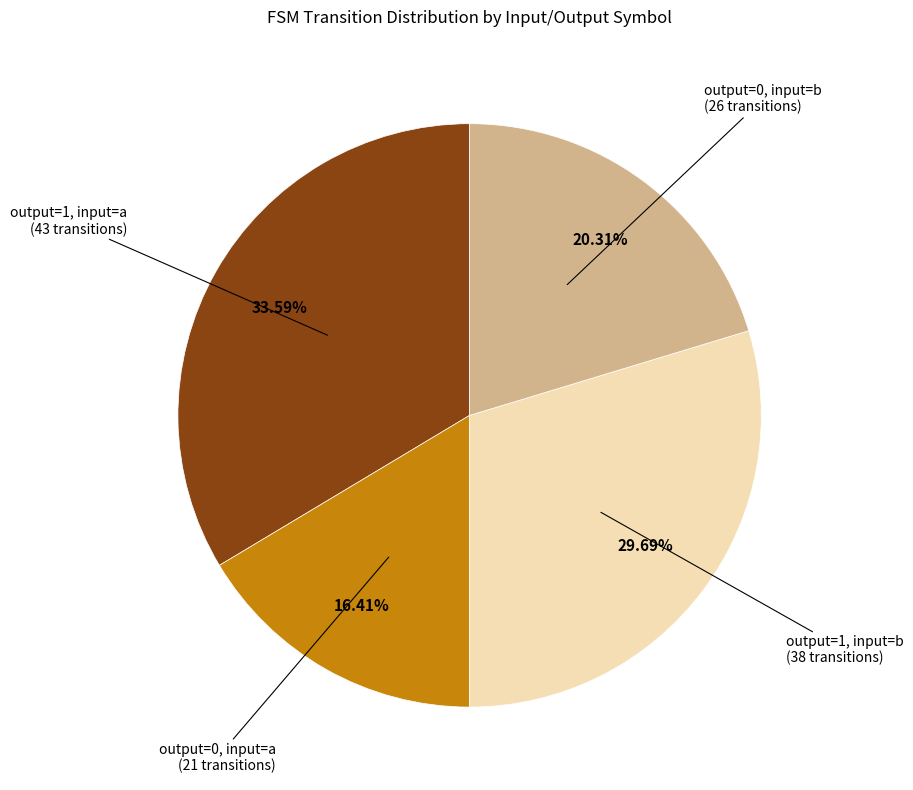

Does any single category account for the majority?

No